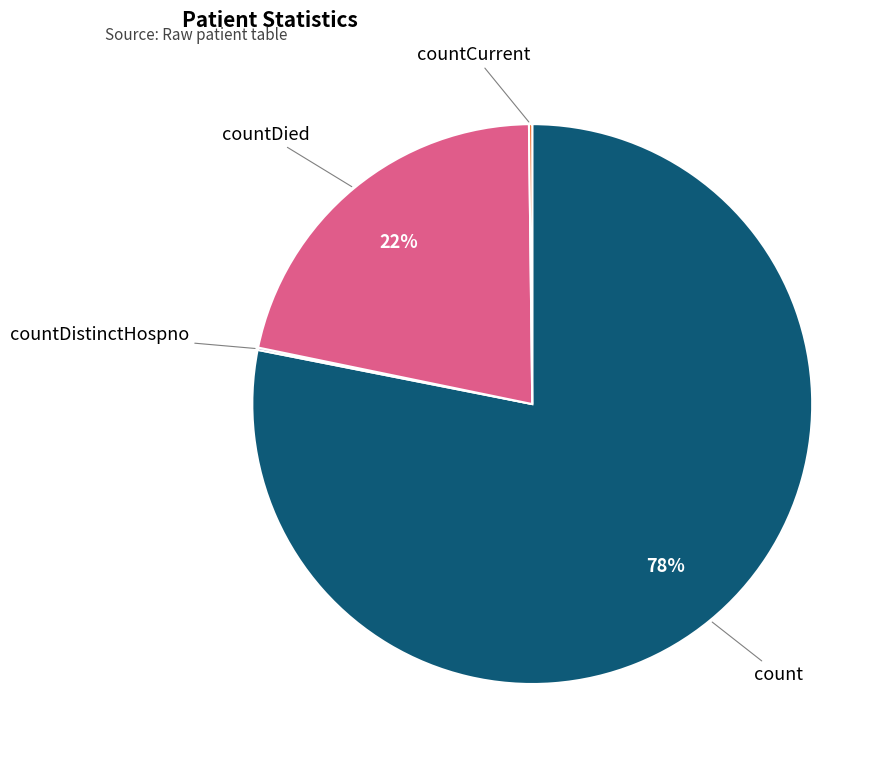

To the nearest percent, what is the difference between the largest and smallest slice percentages?

78%